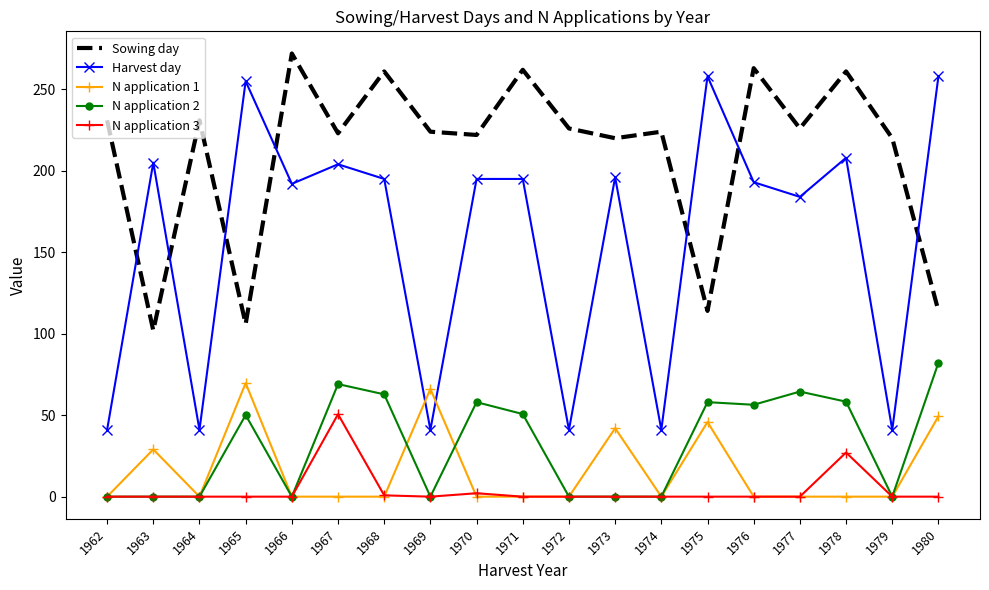

What is the average value of the N application 2 series?

32.1